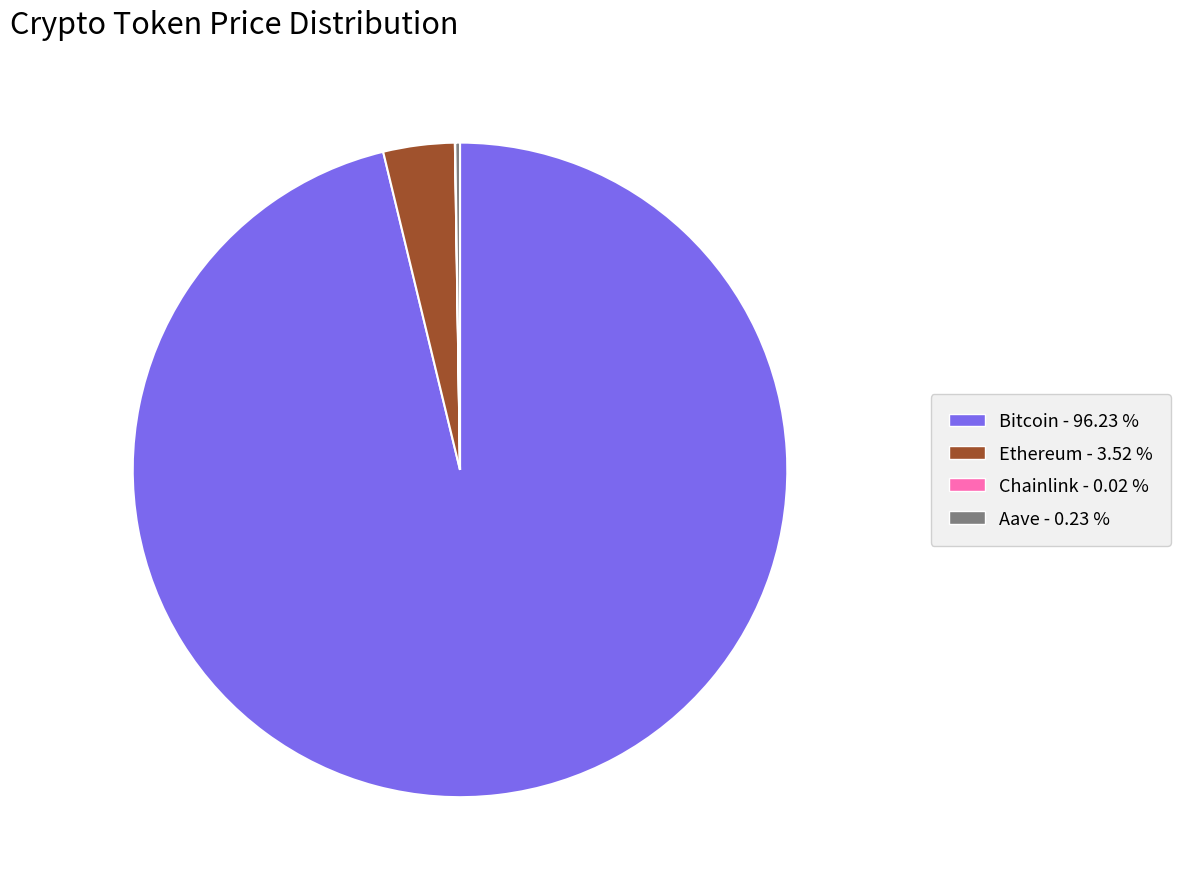

Is Bitcoin the majority of the pie?

Yes